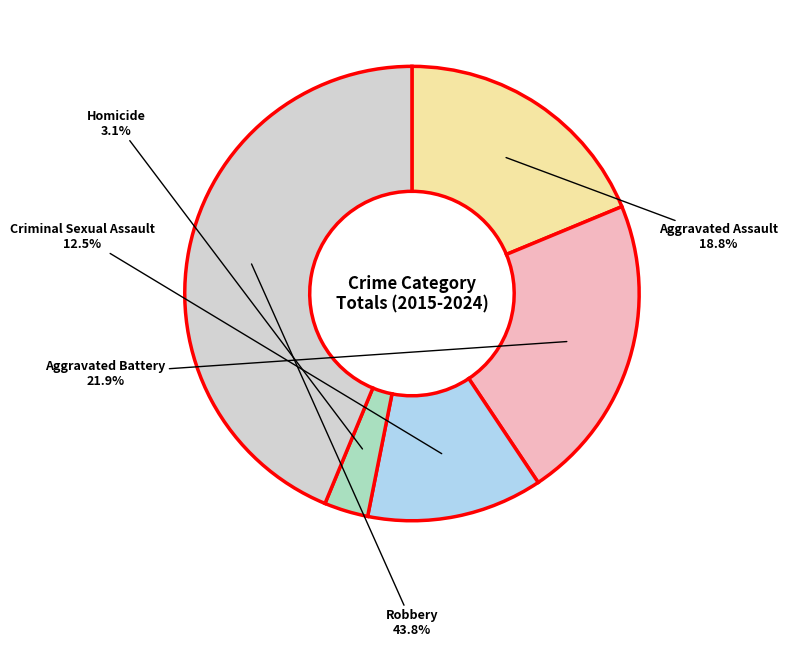

Is there any slice that represents more than half of the pie?

No